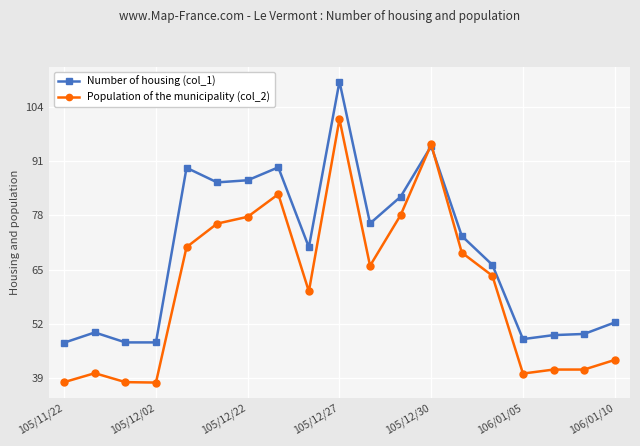

What is the value of the Number of housing (col_1) point at the 1st from the left?

47.6